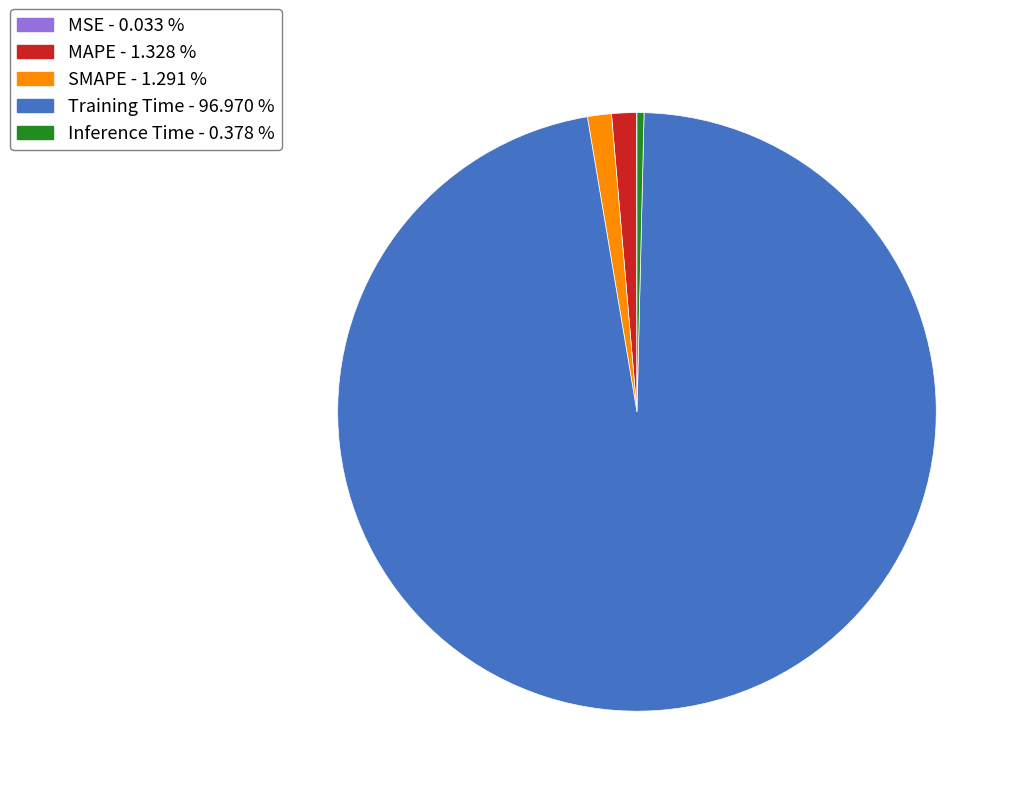

Which slice represents more than half of the pie?

Training Time